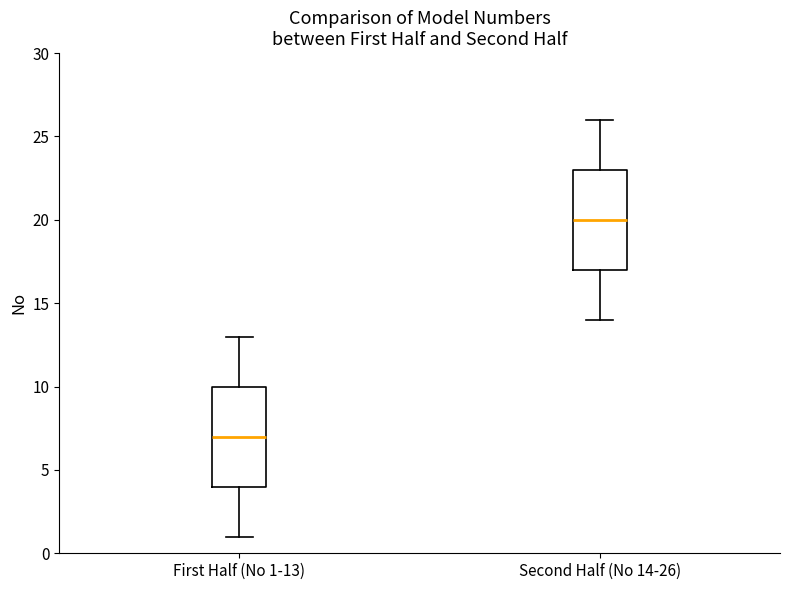

Reading left to right, read every box against the y-axis: the position of its median line, the range the box covers, and the ends of its whiskers. The values are not printed on the chart, so give them approximately, as read against the axis.

First Half (No 1-13): median 7, box 4 to 10, whiskers 1 to 13
Second Half (No 14-26): median 20, box 17 to 23, whiskers 14 to 26